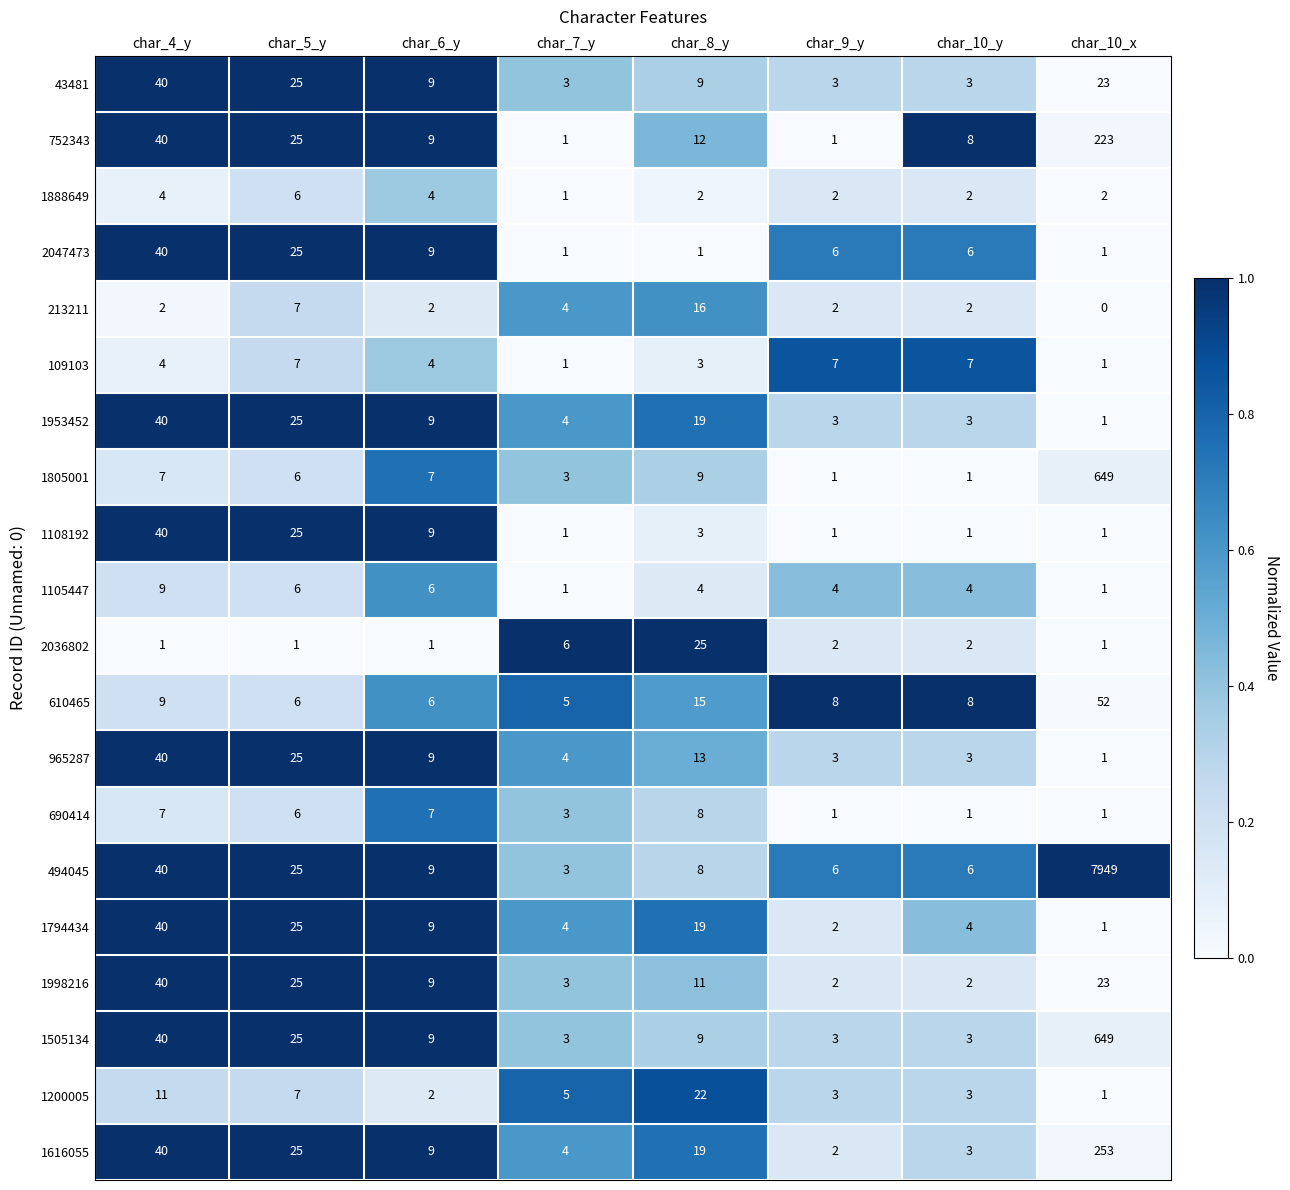

What is the difference between the maximum and second lowest values in the 1200005 series?

20